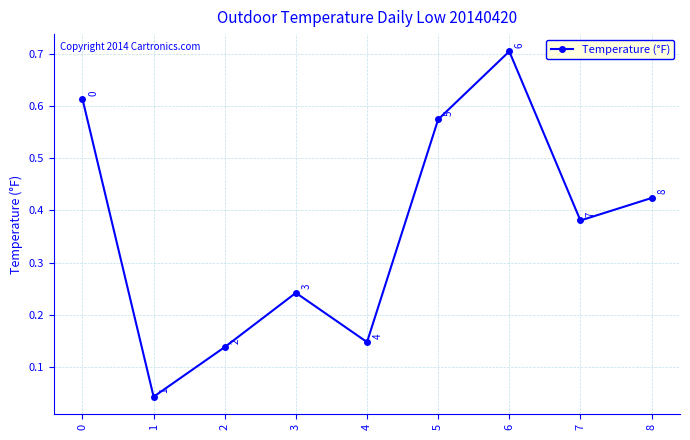

The value at 6 is 0.3. True or false?

False